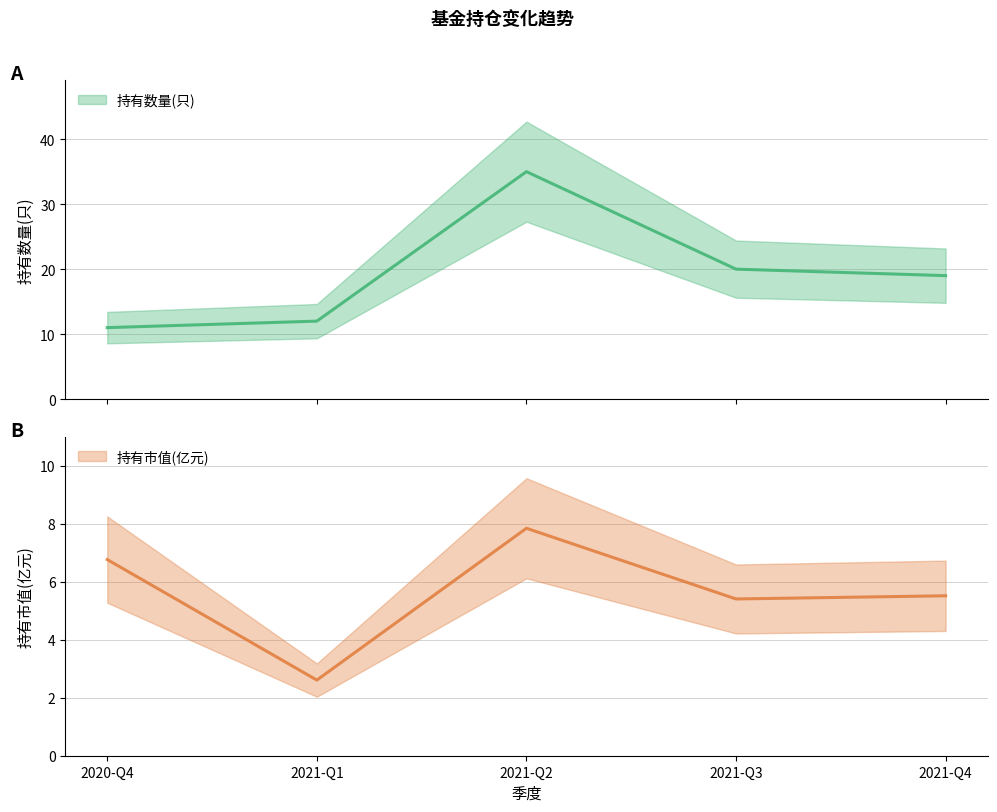

Is the value of 持有市值(亿元) at 2021-Q2 greater than the value of 持有数量(只) at 2021-Q2?

No